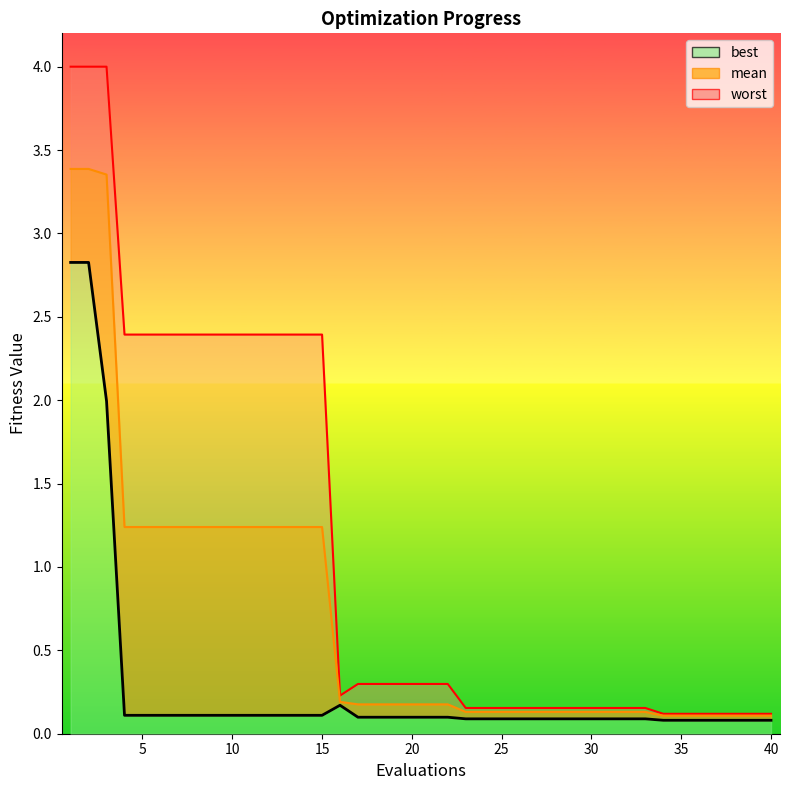

List the labels in order of best value, smallest first.

34, 35, 36, 37, 38, 39, 40, 23, 24, 25, 26, 27, 28, 29, 30, 31, 32, 33, 17, 18, 19, 20, 21, 22, 4, 5, 6, 7, 8, 9, 10, 11, 12, 13, 14, 15, 16, 3, 1, 2